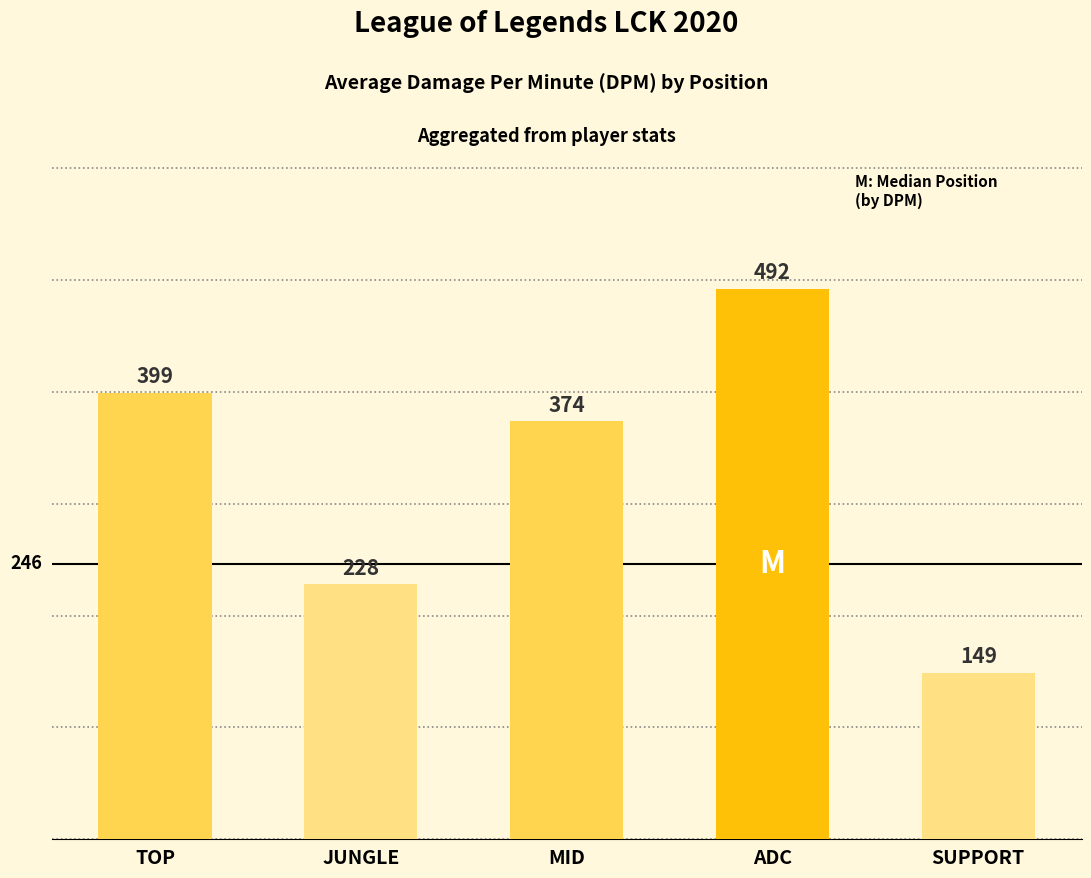

Does the chart contain any negative values?

No